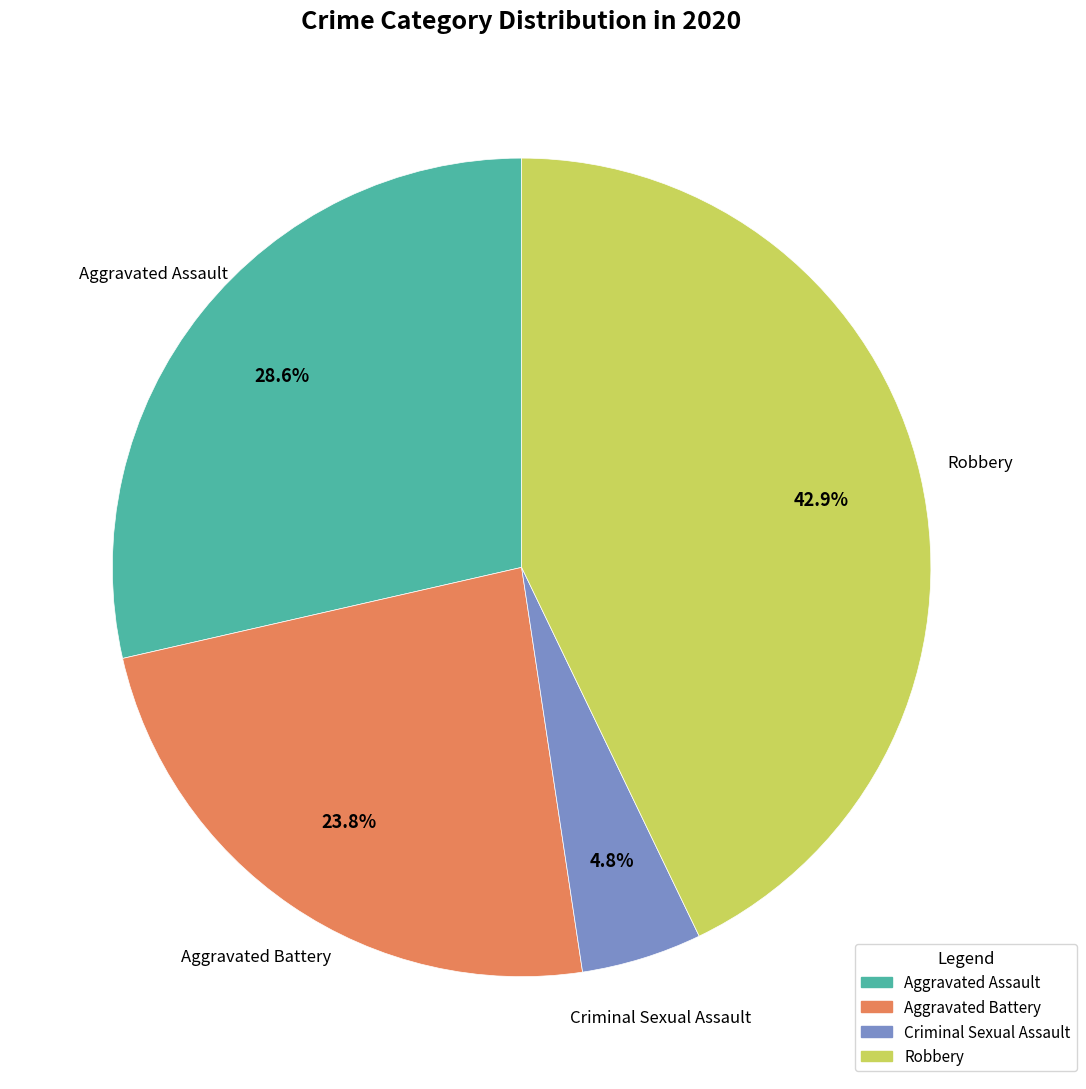

To the nearest percent, what is the difference between the largest and smallest slice percentages?

38%